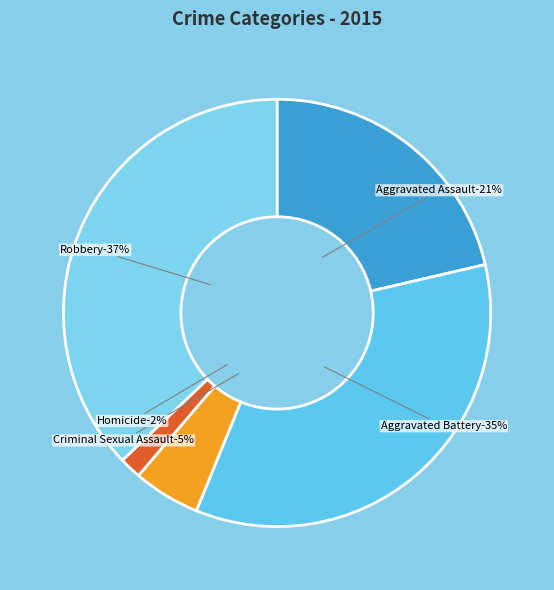

To the nearest percent, what percentage of the pie is Homicide?

2%